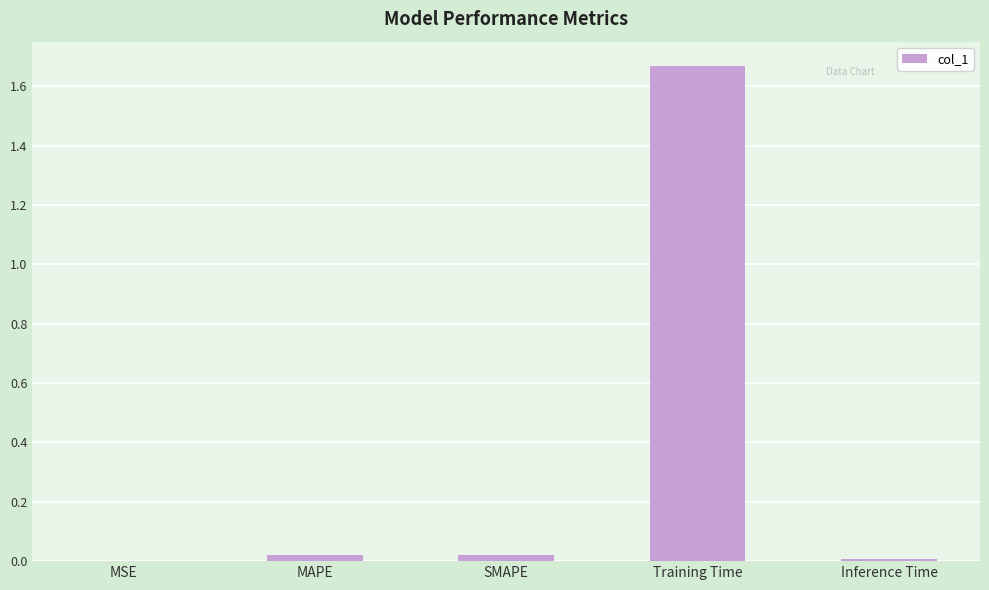

What is the average value?

0.3